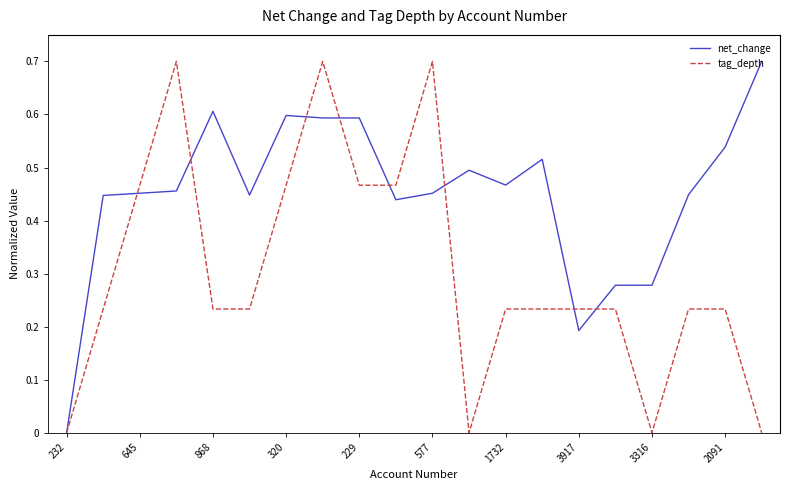

List the series in order of their overall mean, highest first.

net_change, tag_depth